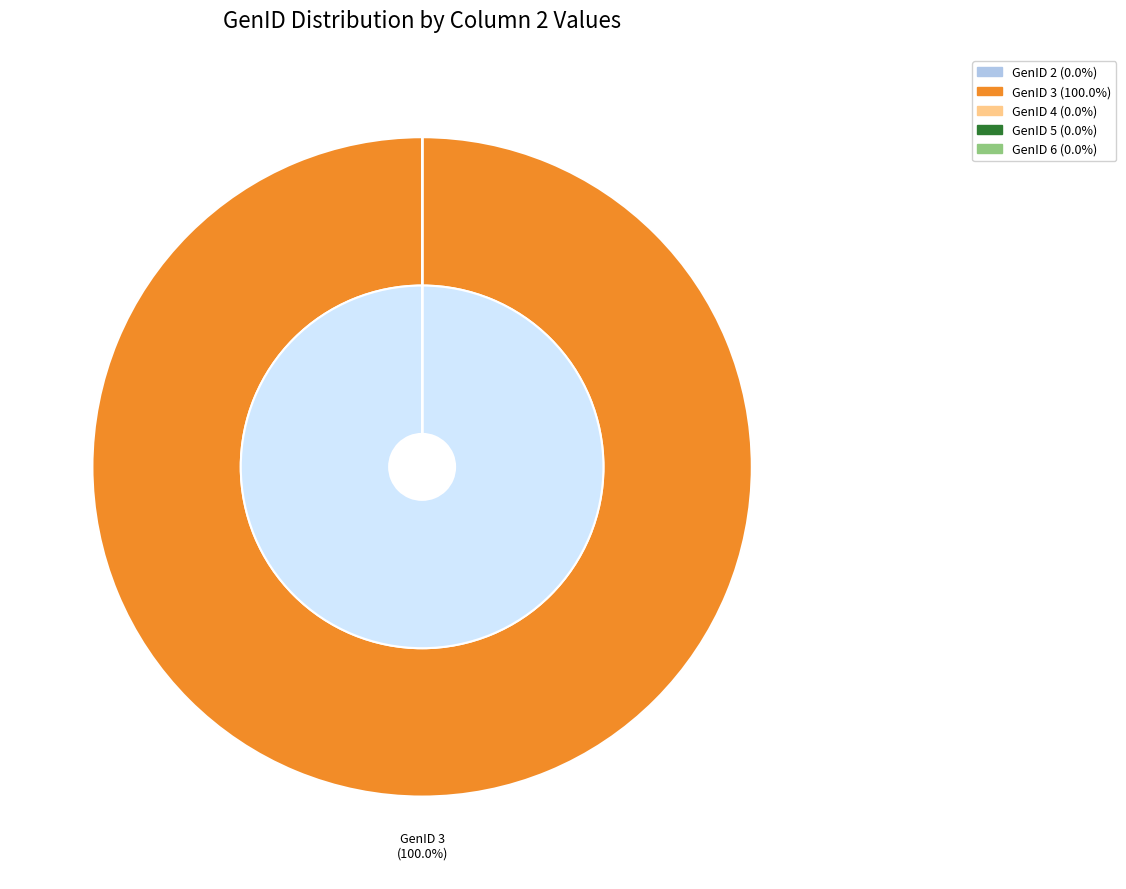

Which category has the biggest portion of the pie?

GenID 3